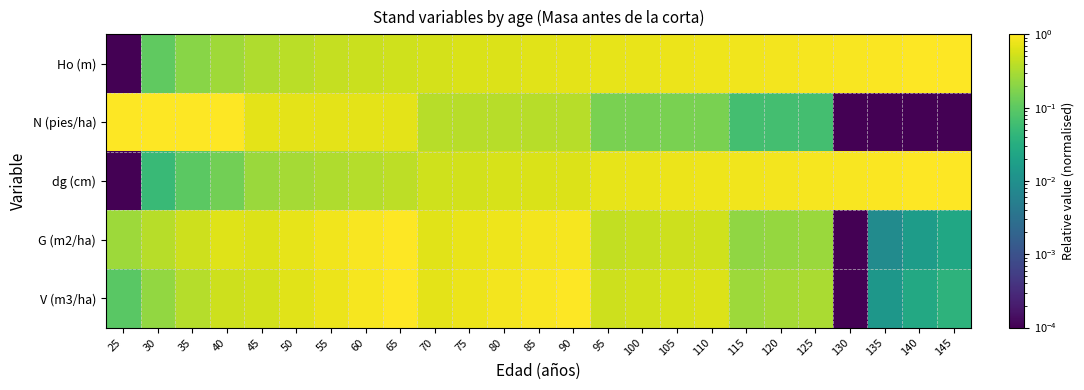

What is the total value across all series at 55?

3.1